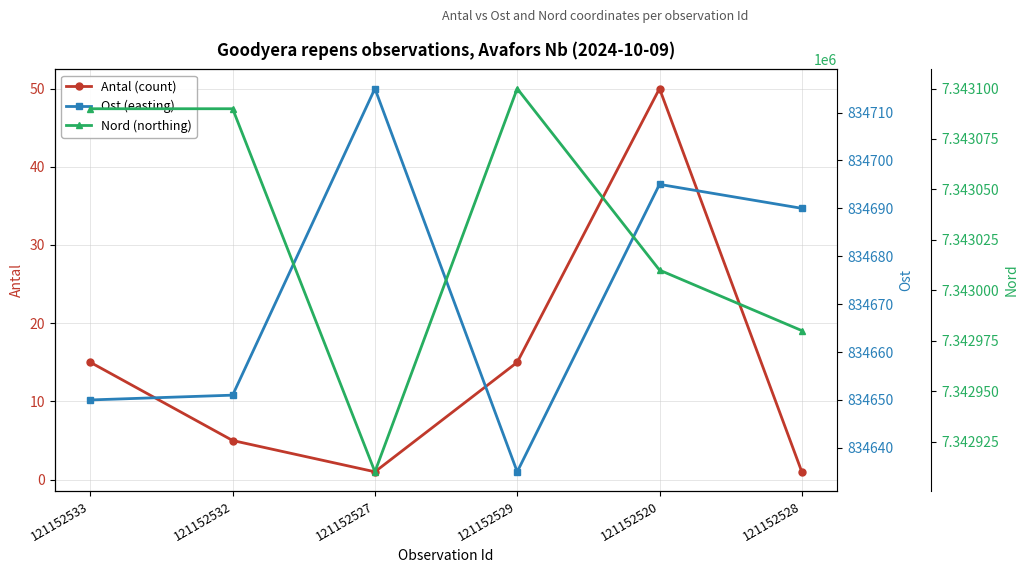

Count the number of data series in this chart.

3